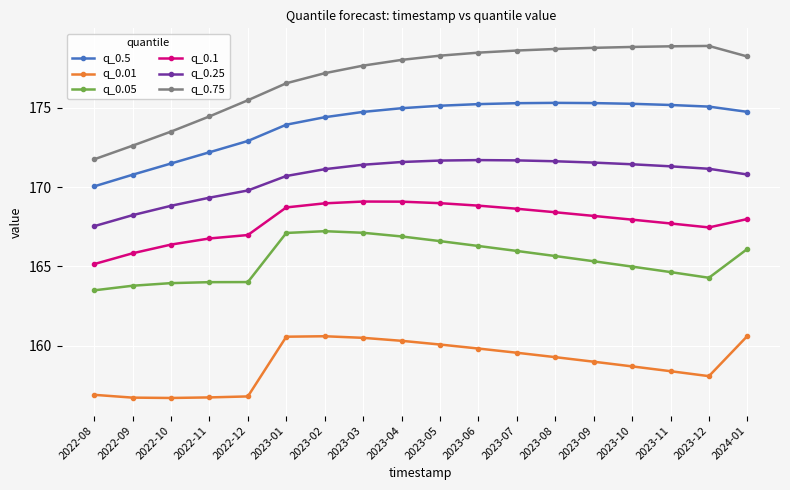

What is the minimum value shown in the chart?

156.7